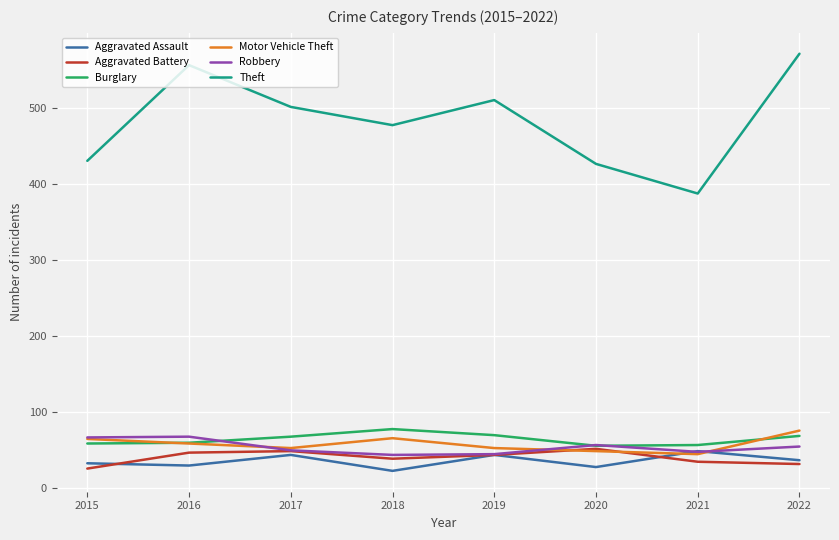

Is it true that Burglary equals 57 at 2021?

True